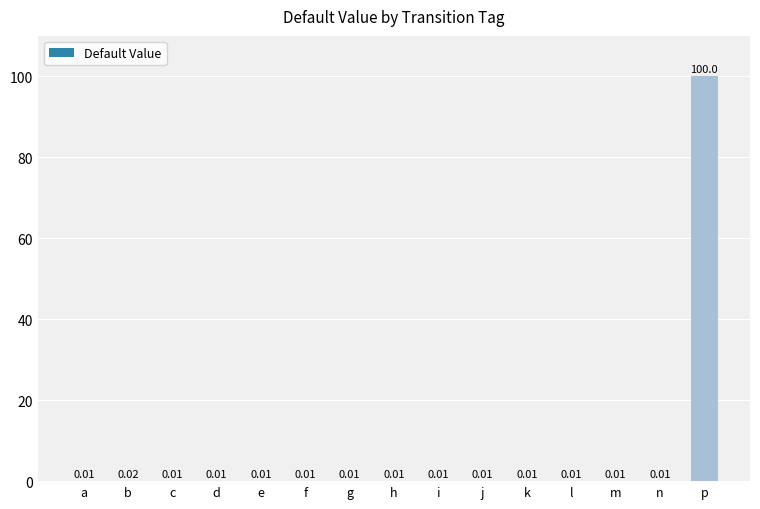

What is the sum of all values?

100.2